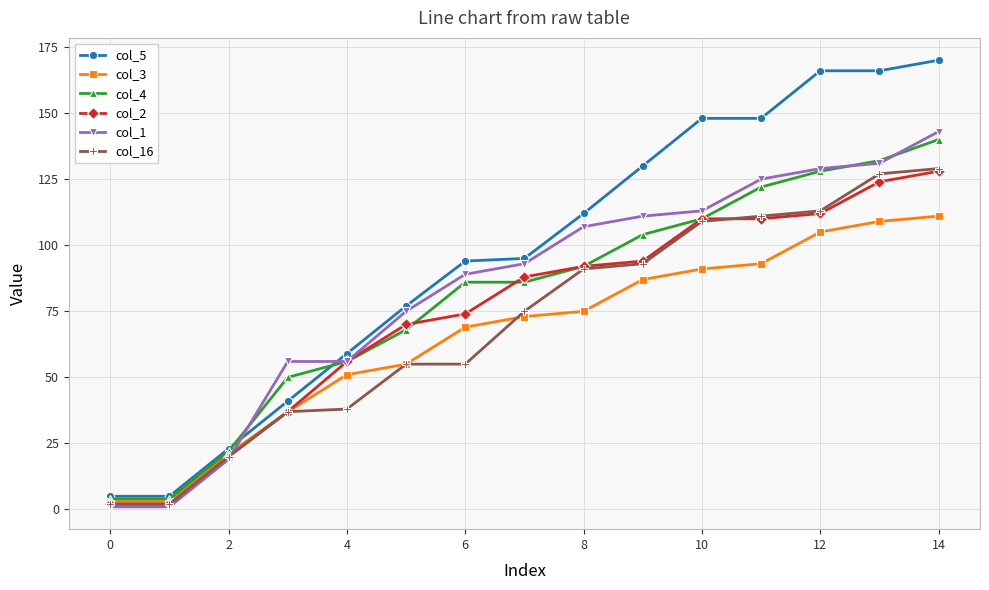

Which series has the largest total across all categories?

col_5